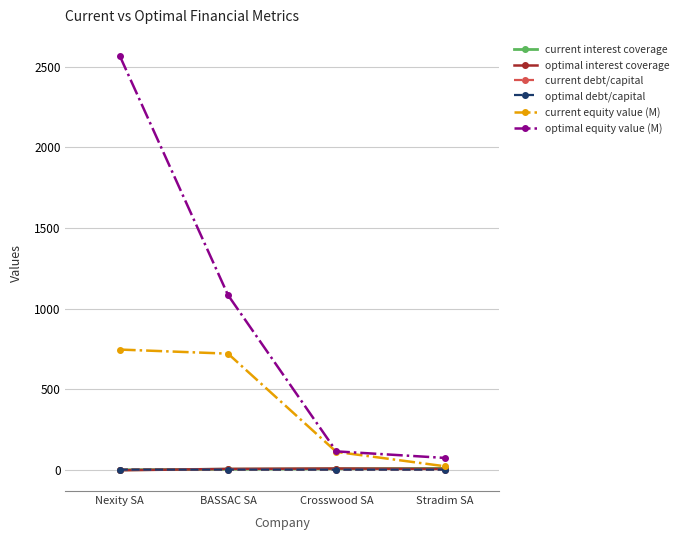

What is the sum of all current debt/capital values?

2.1